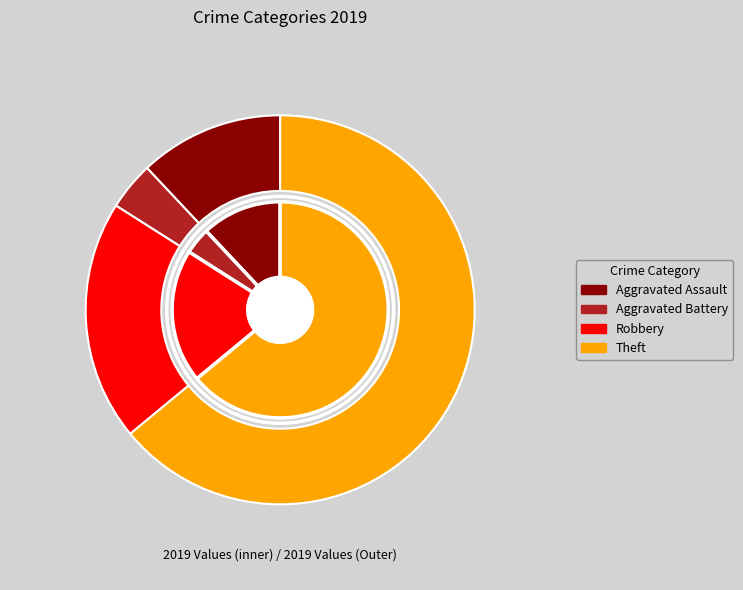

Is it true that Theft is 70% of the pie?

False